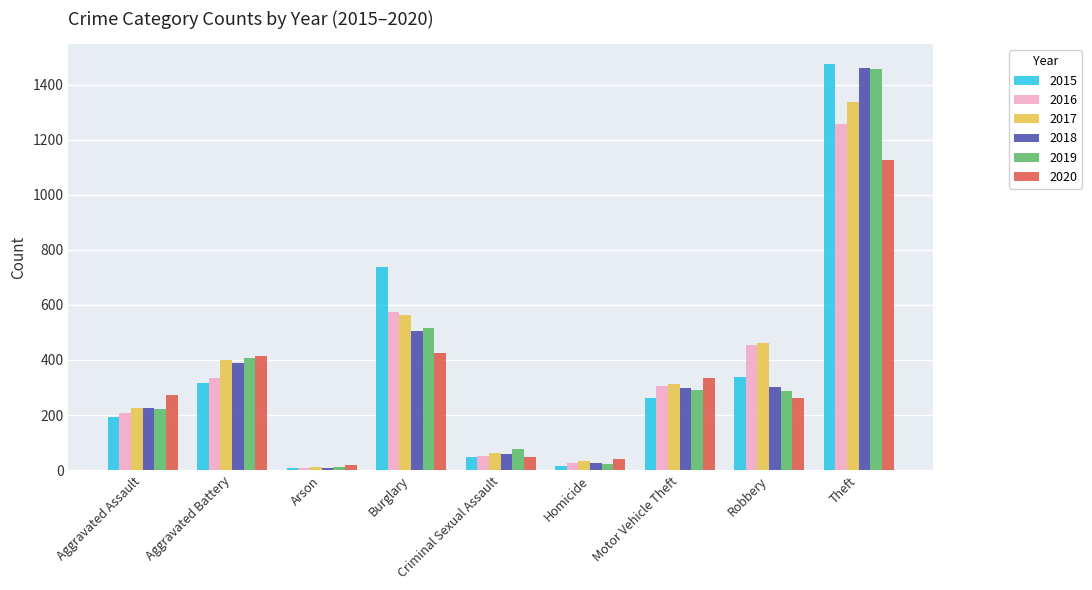

What are all the series names shown in the legend?

2015, 2016, 2017, 2018, 2019, 2020